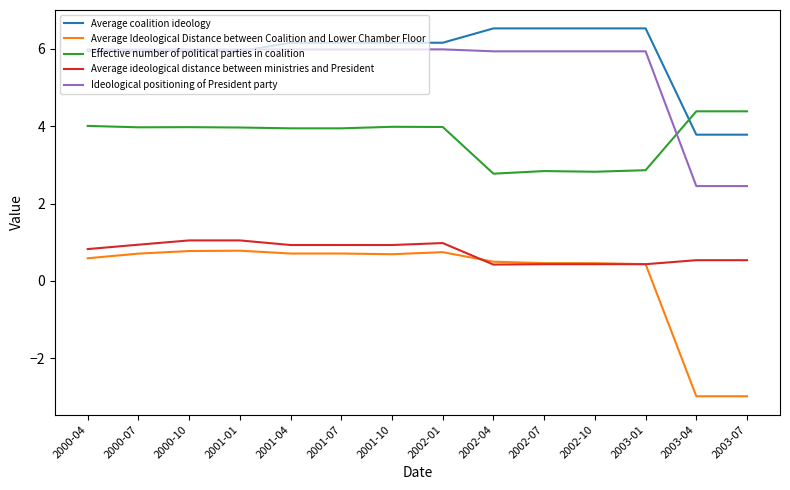

True or false: Average ideological distance between ministries and President and Average coalition ideology cross at least once.

False